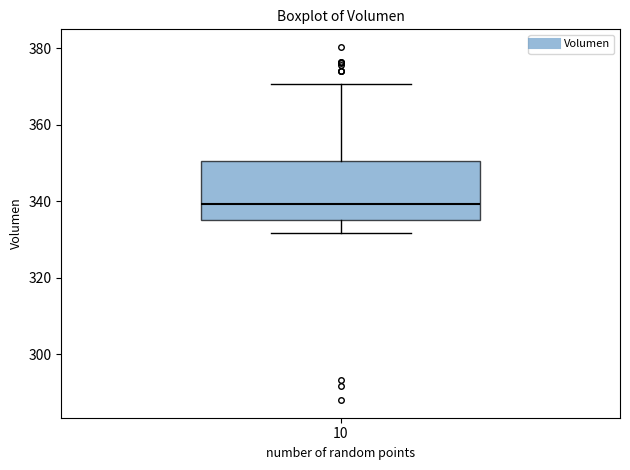

Read this box plot against the y-axis: the position of the median line, the range covered by the box, and the ends of both whiskers. The values are not printed on the chart, so give them approximately, as read against the axis.

median 340, box 336 to 350, whiskers 332 to 370